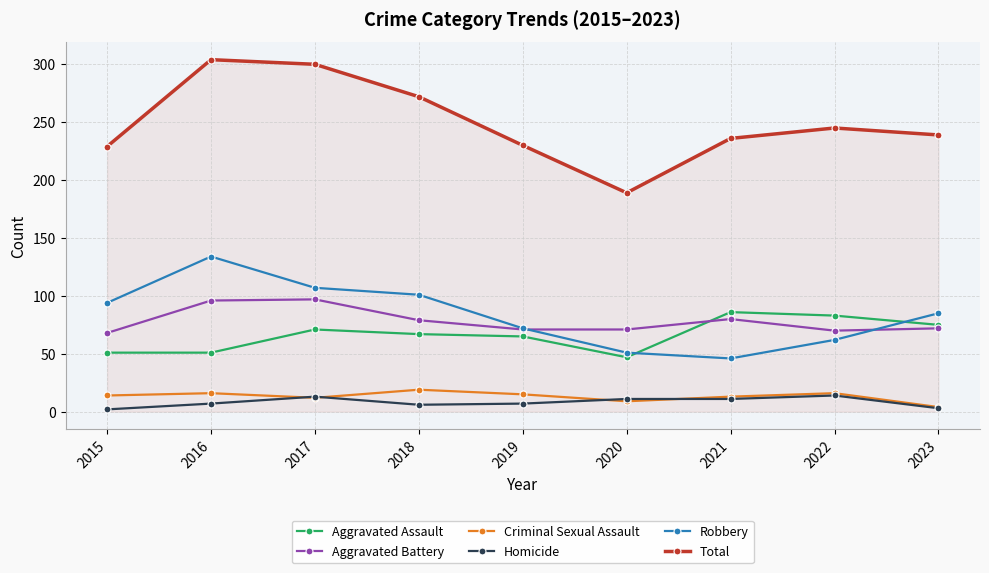

What is the maximum value for Robbery?

134